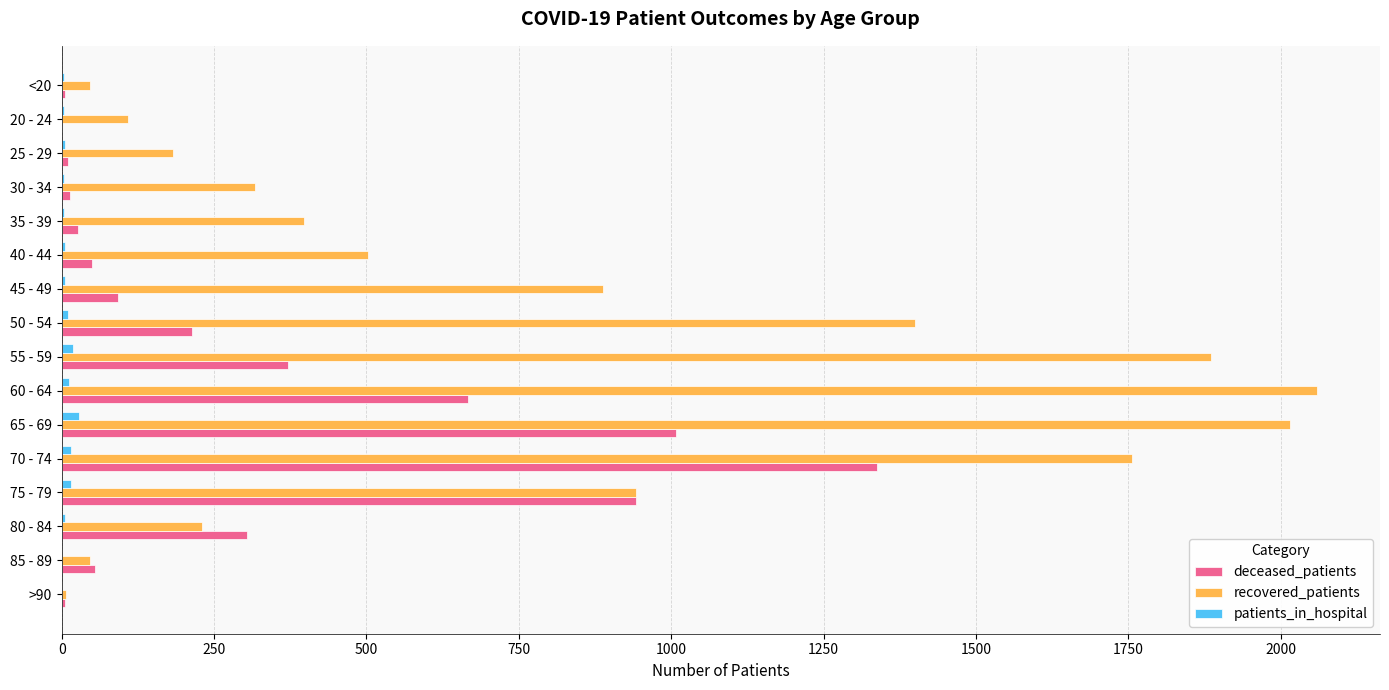

What is the greatest value displayed?

2060